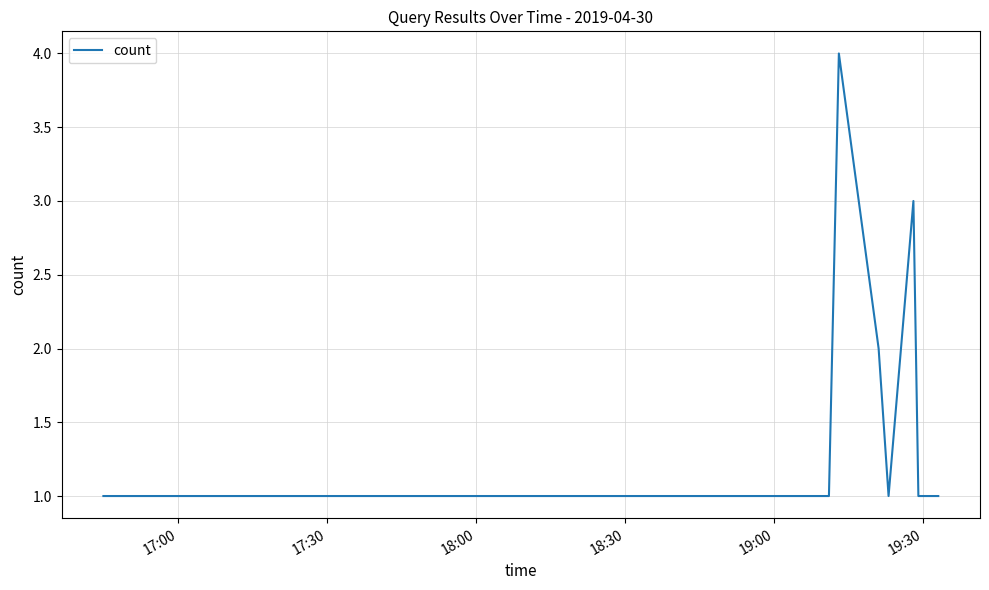

What is the maximum value shown in the chart?

4